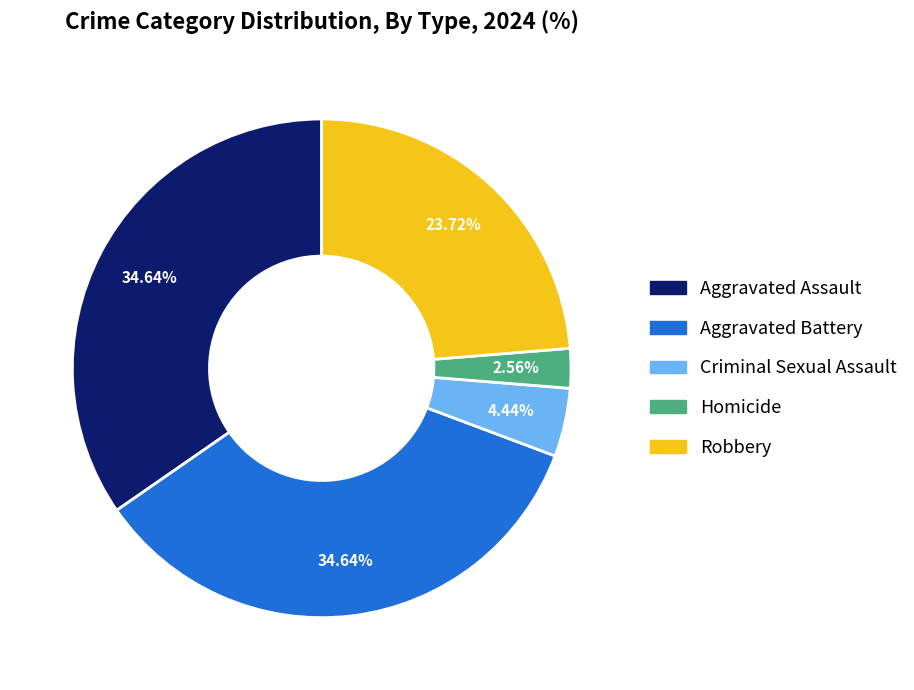

What percentage is the Aggravated Battery slice, to the nearest percent?

35%